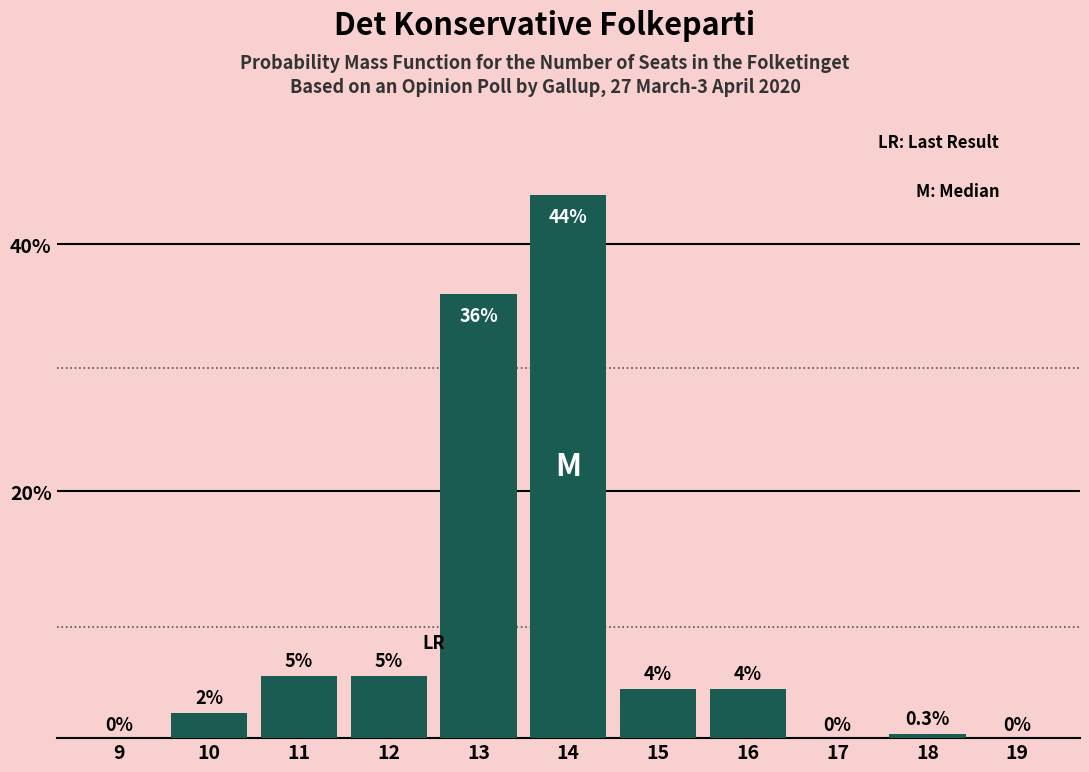

Reading left to right, transcribe all the data shown in this chart.

9=0.0	10=2.0	11=5.0	12=5.0	13=36.0	14=44.0	15=4.0	16=4.0	17=0.0	18=0.3	19=0.0